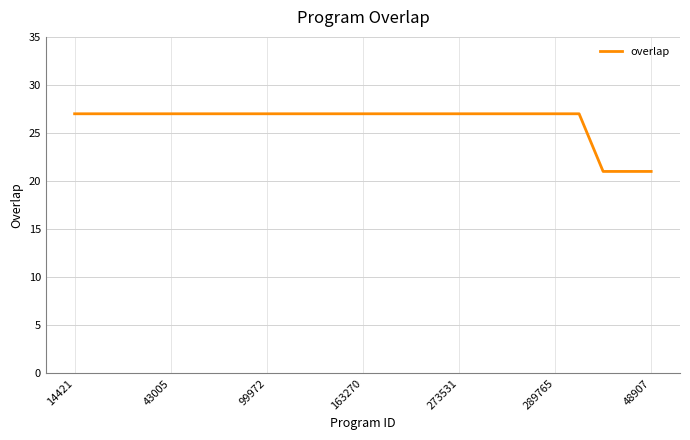

What is the maximum value shown in the chart?

27